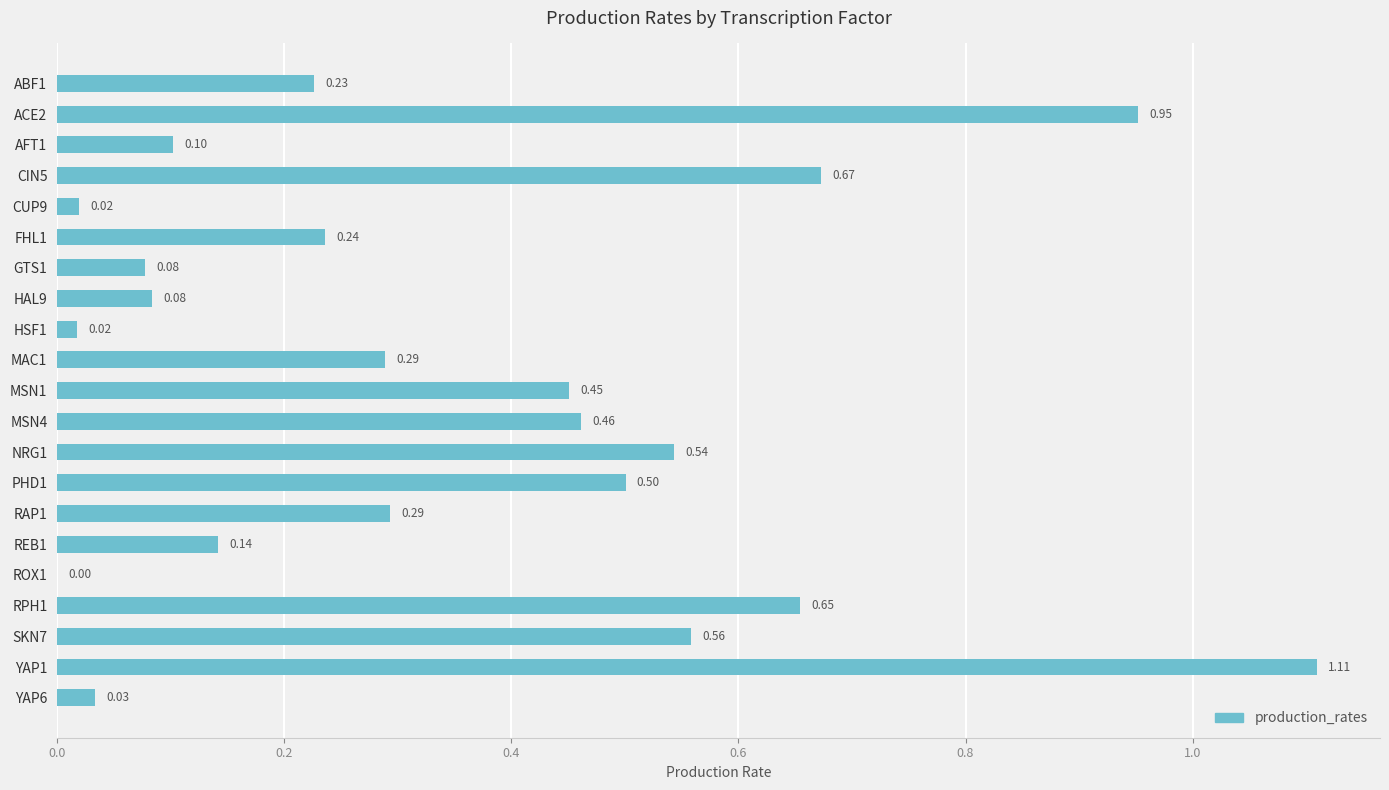

What is the change in value from MSN4 to REB1?

-0.3